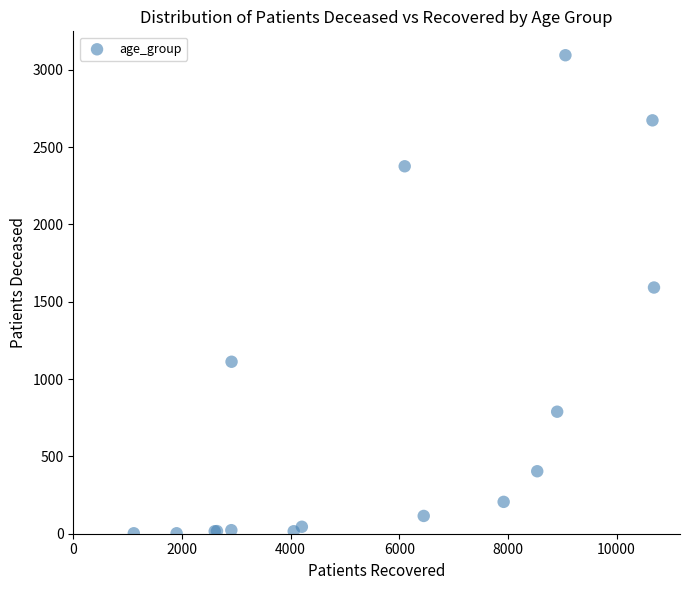

What Y value in the scatter plot is closest to 1548?

1592